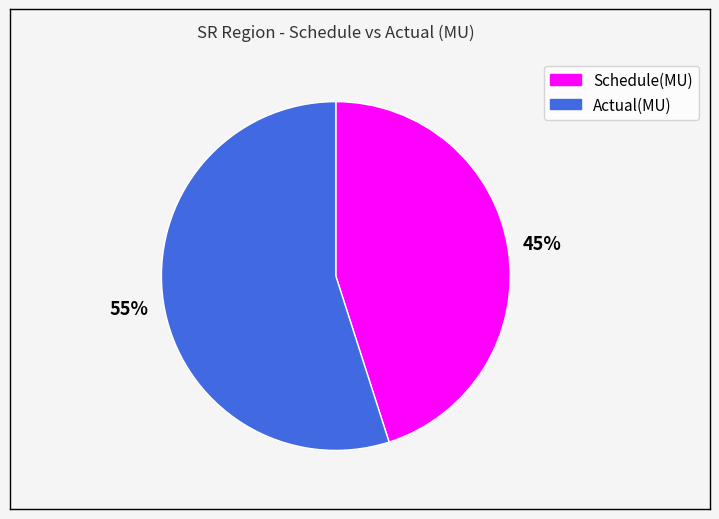

To the nearest percent, what is the combined percentage of Actual(MU) and Schedule(MU)?

100%